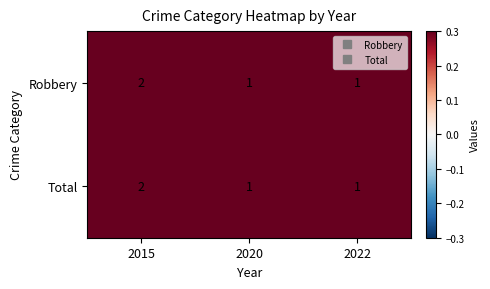

How many Total values are between 1 and 2?

3